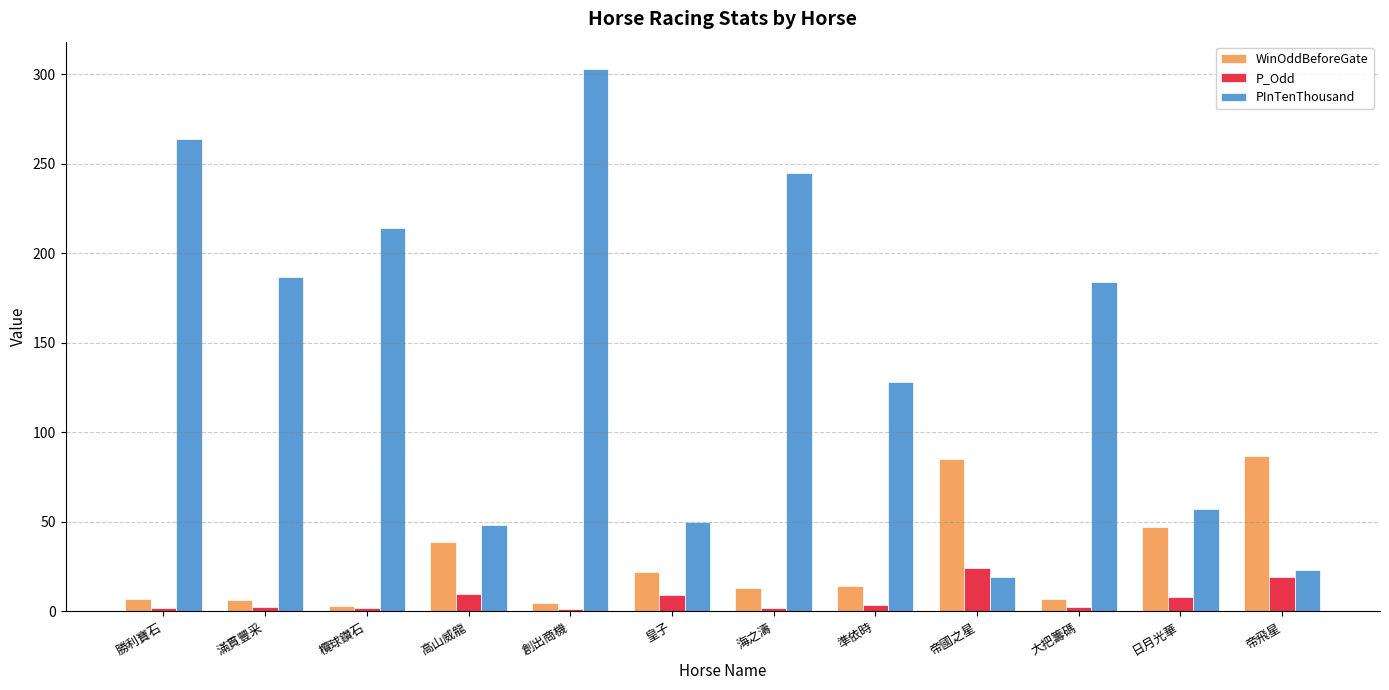

What position from the right is 勝利寶石?

12